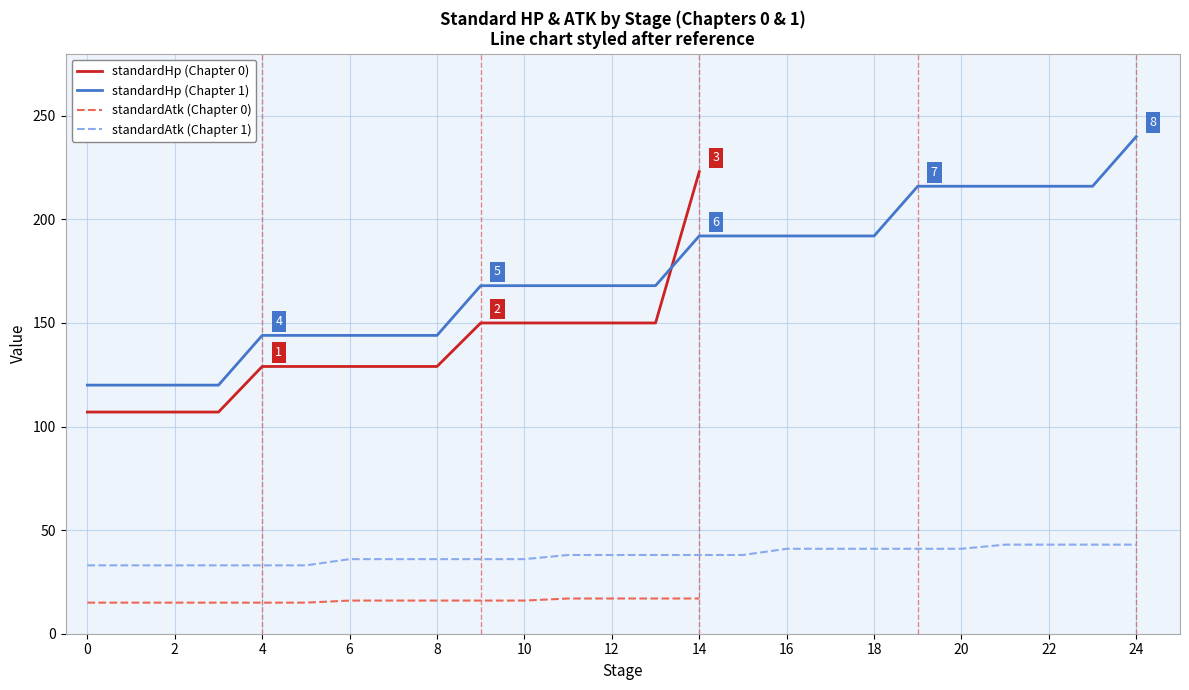

Is it true that standardAtk (Chapter 0) equals 27 at 6?

False